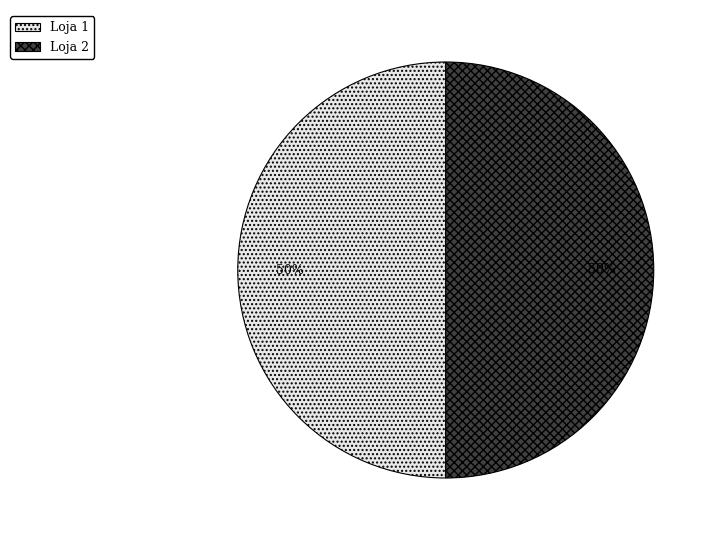

True or false: Loja 1 accounts for 62% of the total.

False